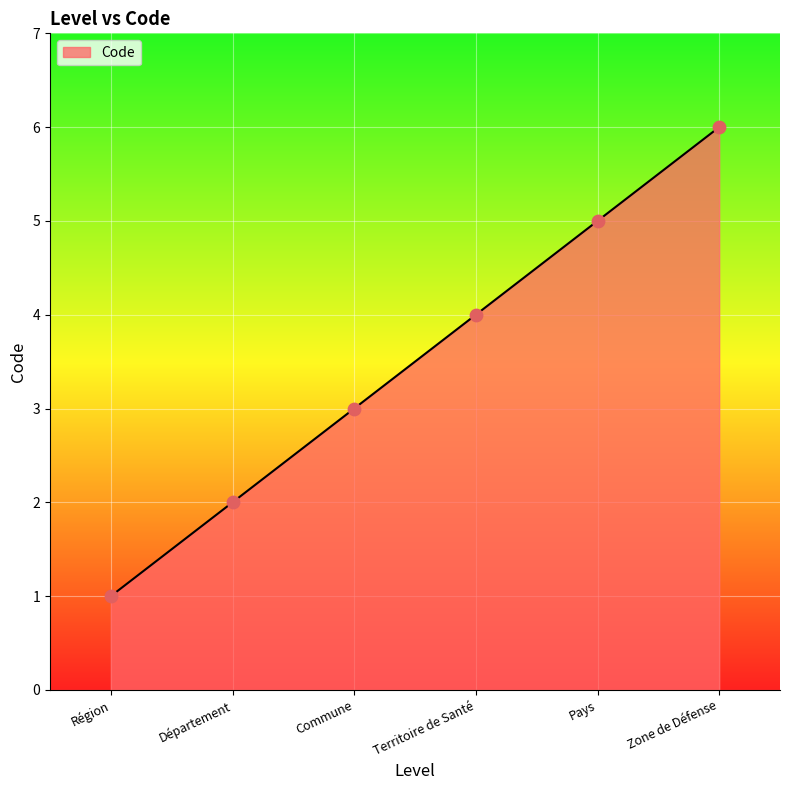

Approximately how many times larger is the value at Commune compared to Département?

1.5